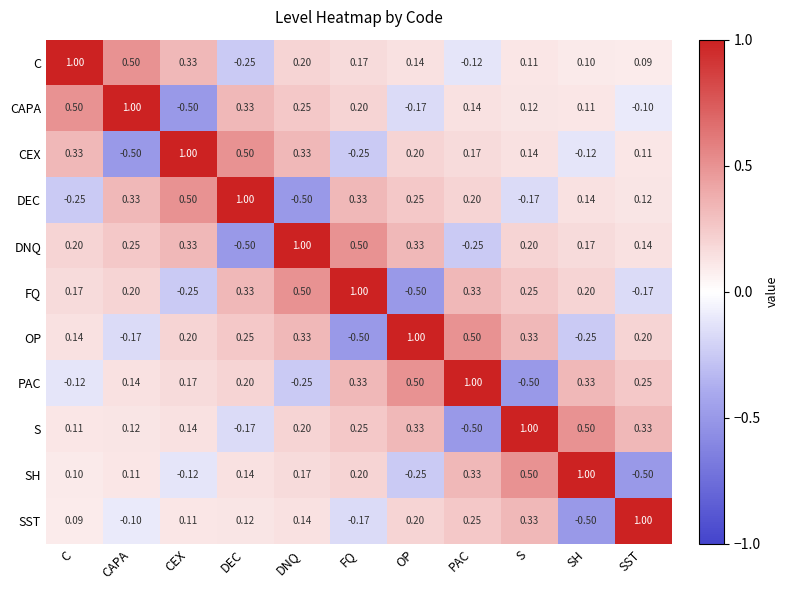

What is the greatest value displayed?

1.0